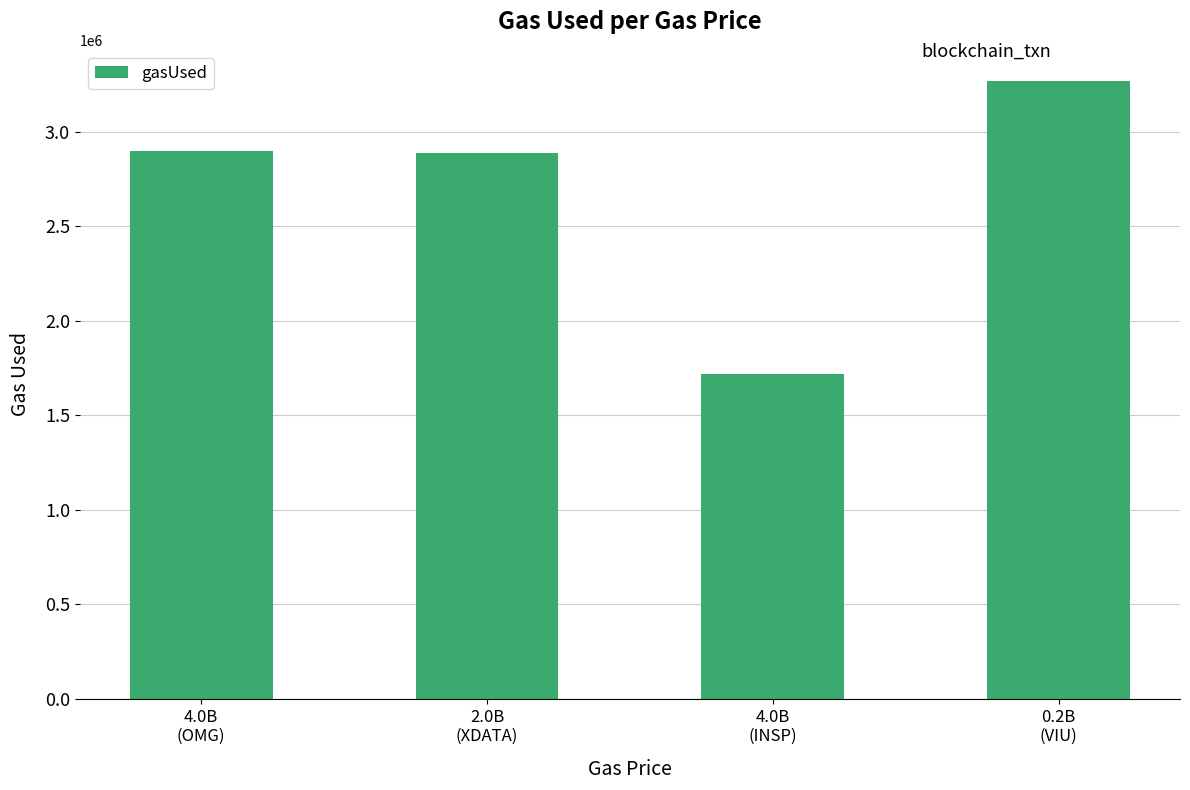

Between 2.0B
(XDATA) and 4.0B
(INSP), which is larger?

2.0B
(XDATA)